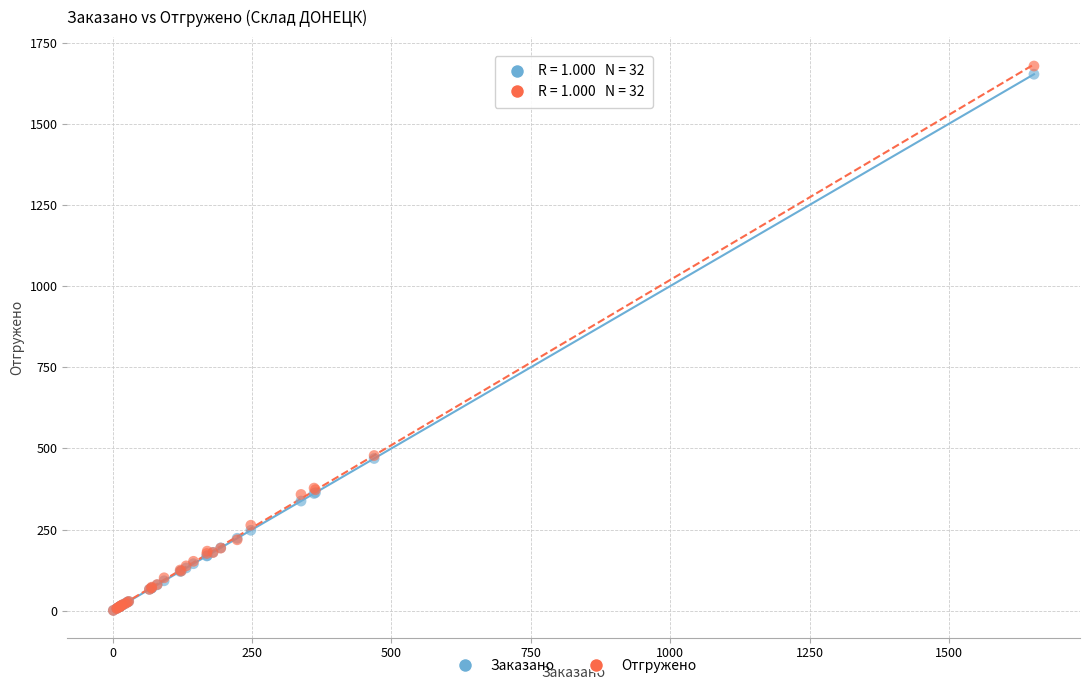

Which series contains the highest Y value?

Отгружено